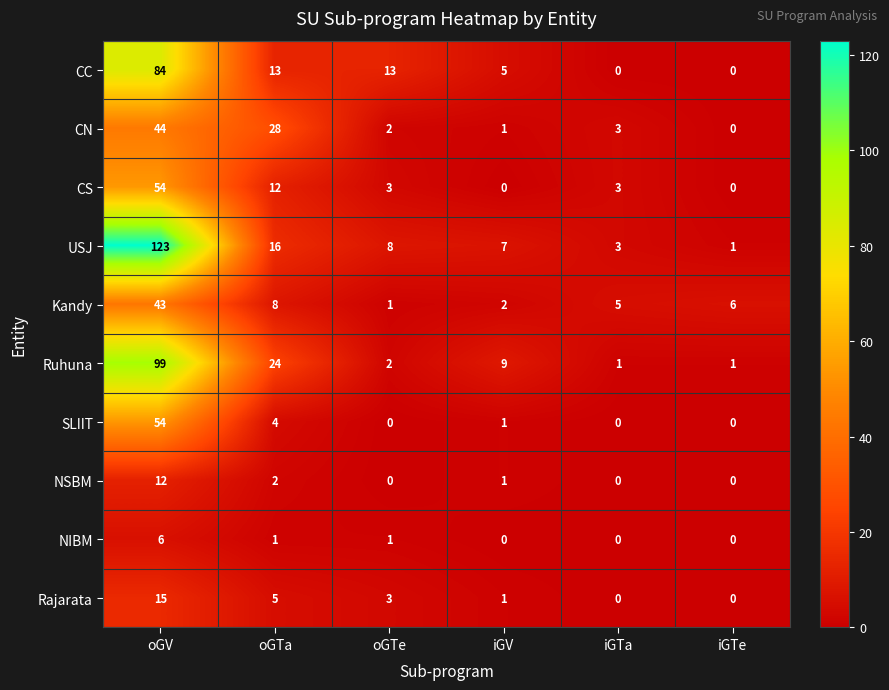

How many series are shown in this chart?

10